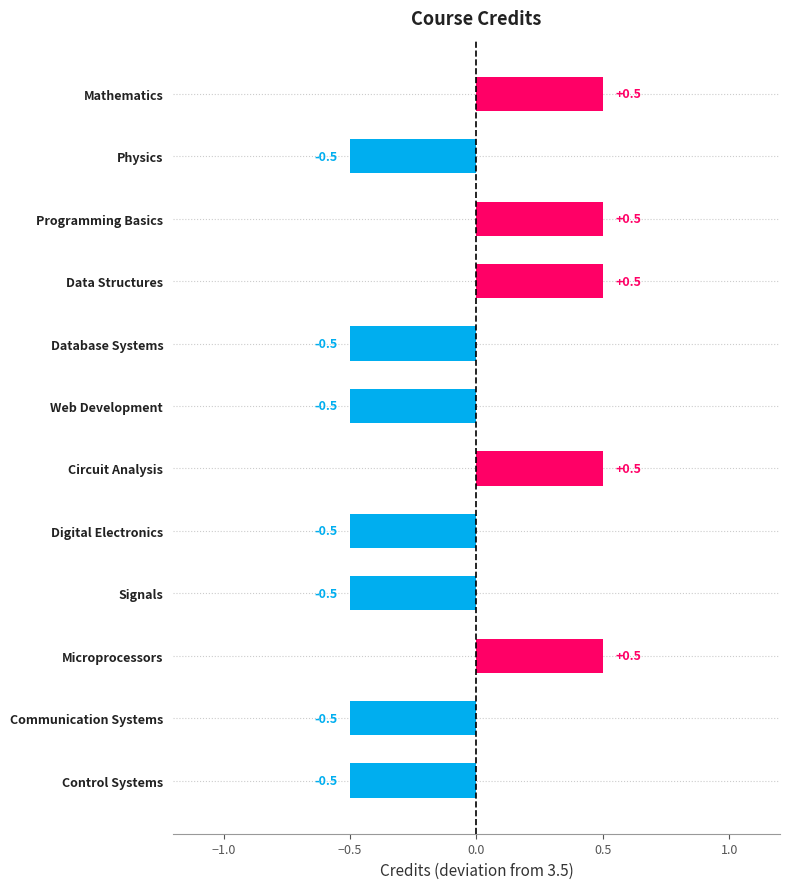

What is the maximum value shown in the chart?

0.5